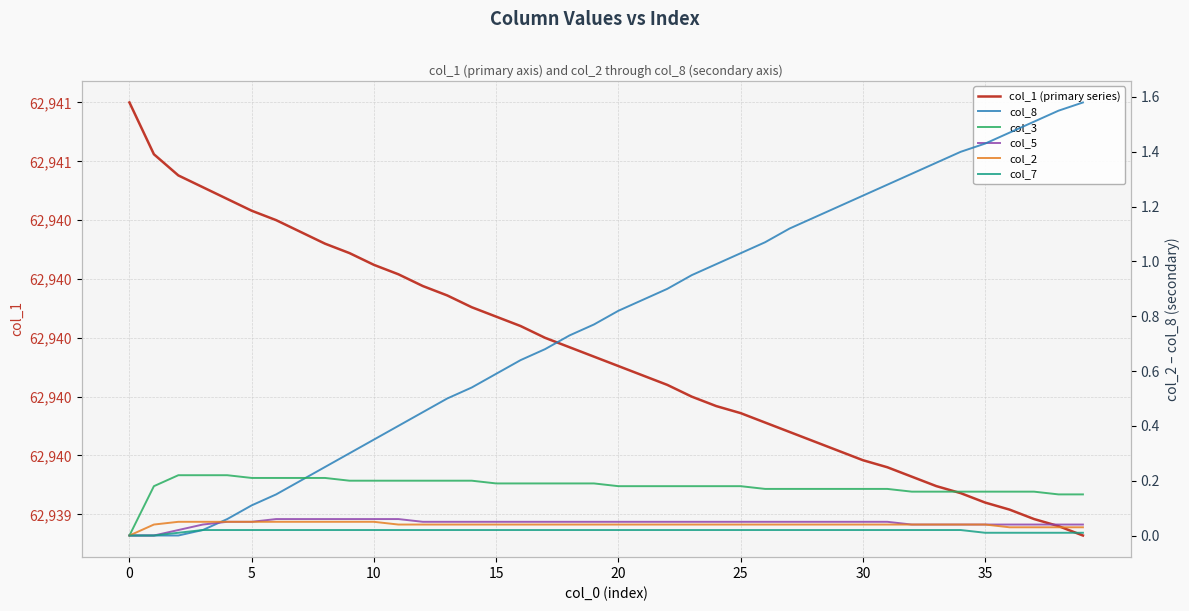

What is the label of the 3rd point from the right?

37